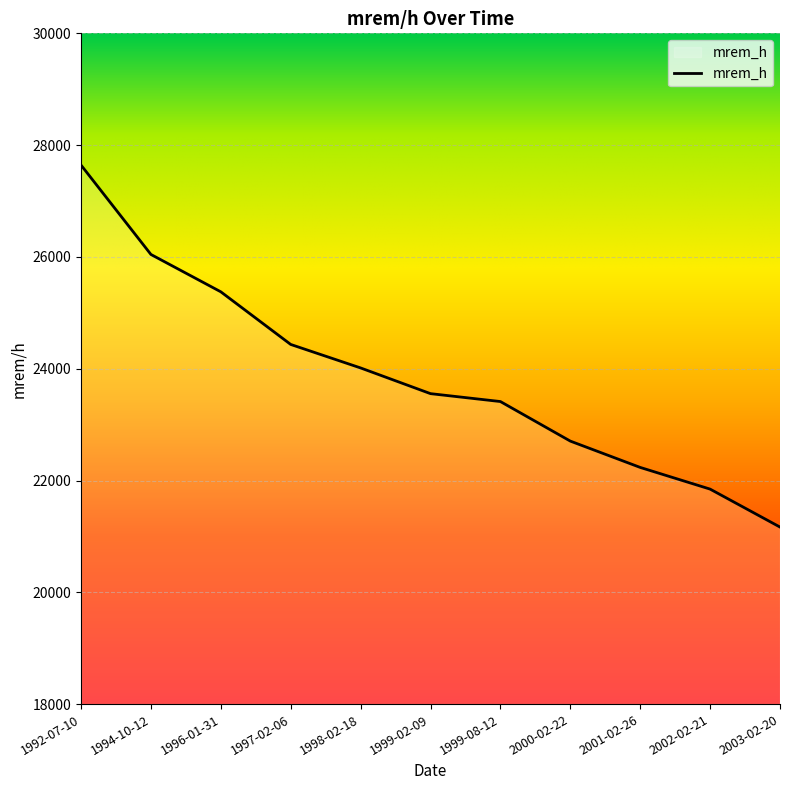

At which label does the data first exceed 23553?

1992-07-10